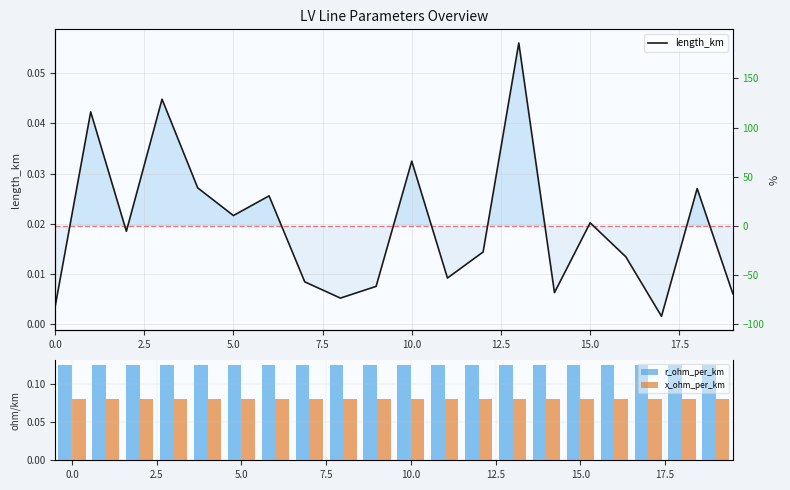

What is the sum of all r_ohm_per_km values?

2.5